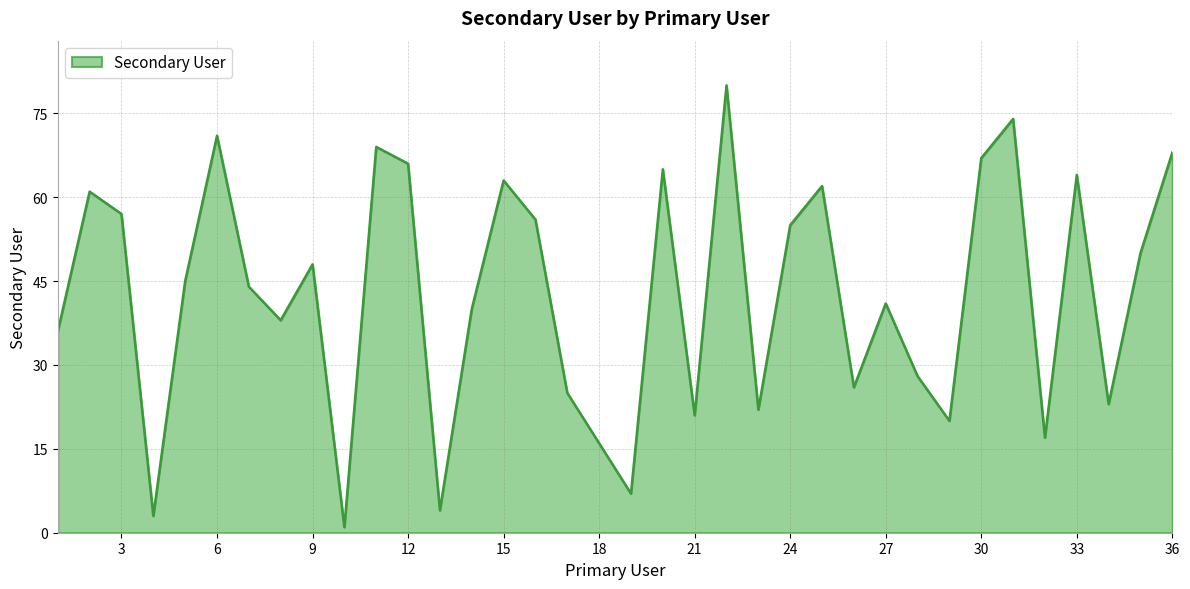

What is the greatest value displayed?

80